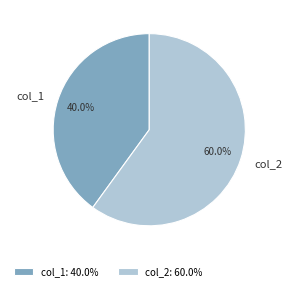

To the nearest percent, what is the combined percentage of col_1 and col_2?

100%